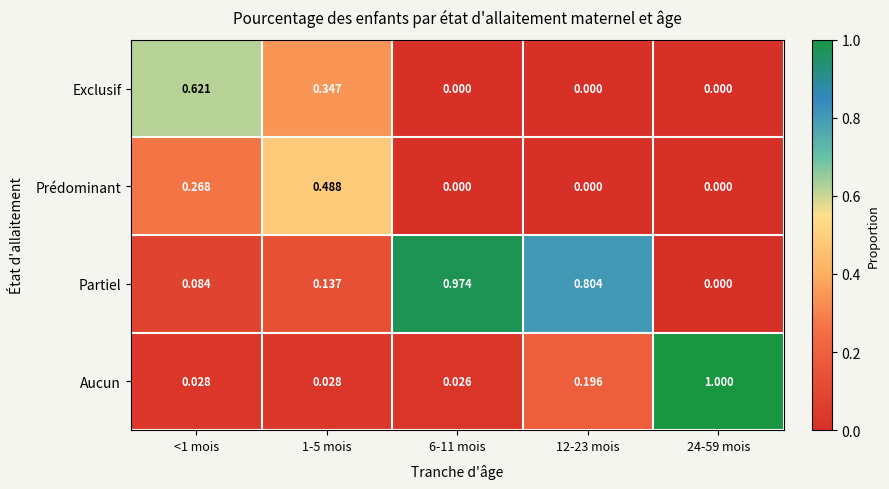

Is the value of Partiel at 1-5 mois greater than the value of Exclusif at 1-5 mois?

No